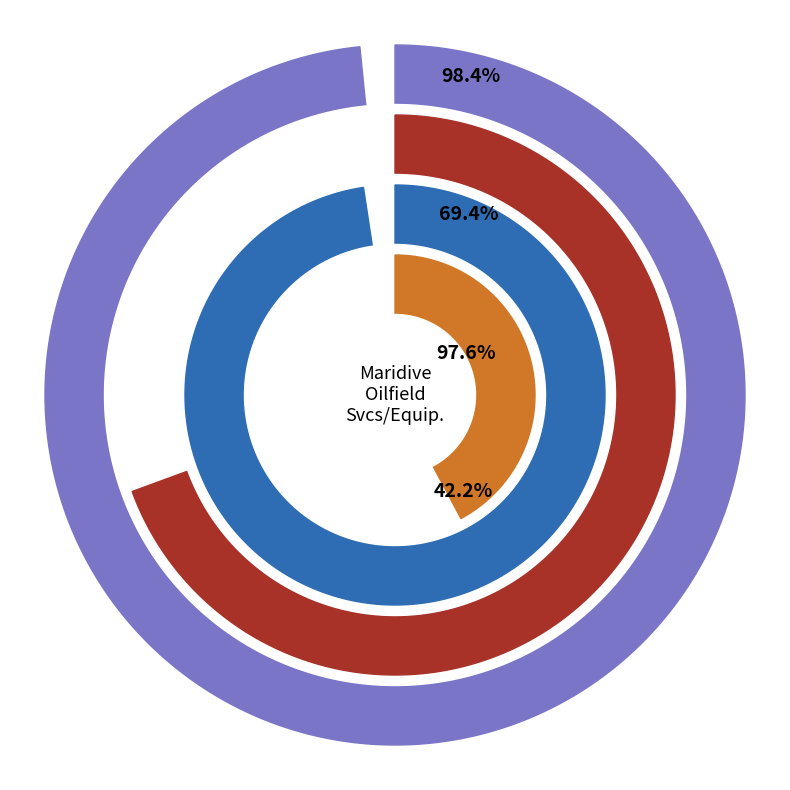

To the nearest percent, what percentage of the pie is Maridive and Oil Services S.A.E.?

50%